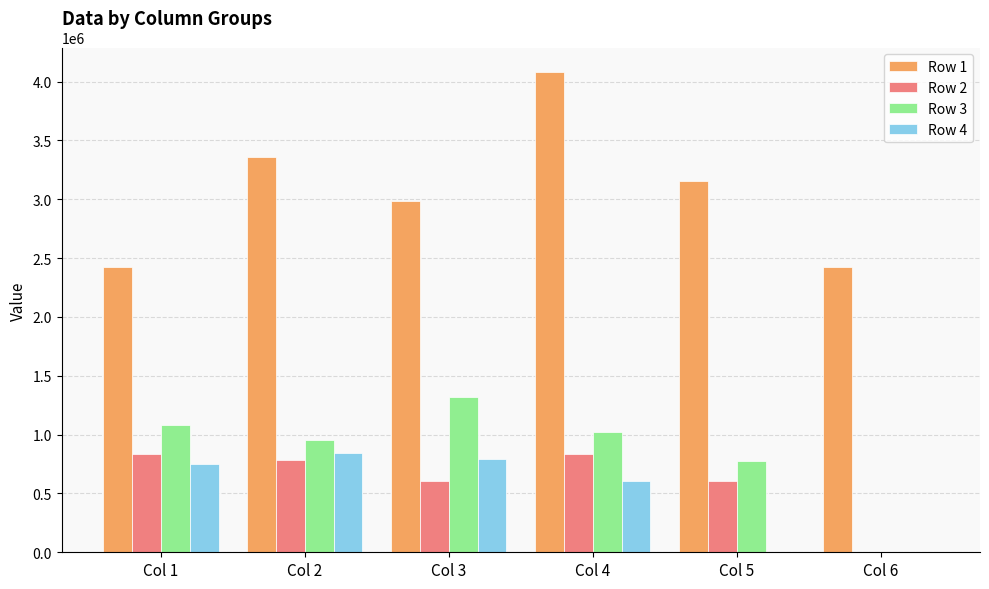

How many groups of bars are there?

6